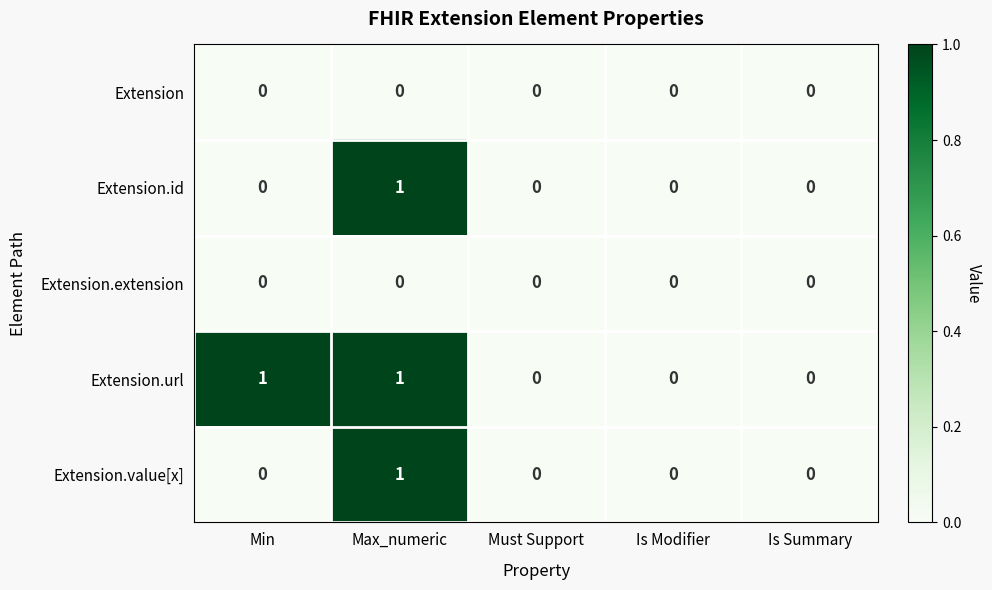

Reading left to right, transcribe all the data shown in this chart.

Extension: Min=0	Max_numeric=0	Must Support=0	Is Modifier=0	Is Summary=0
Extension.id: Min=0	Max_numeric=1	Must Support=0	Is Modifier=0	Is Summary=0
Extension.extension: Min=0	Max_numeric=0	Must Support=0	Is Modifier=0	Is Summary=0
Extension.url: Min=1	Max_numeric=1	Must Support=0	Is Modifier=0	Is Summary=0
Extension.value[x]: Min=0	Max_numeric=1	Must Support=0	Is Modifier=0	Is Summary=0